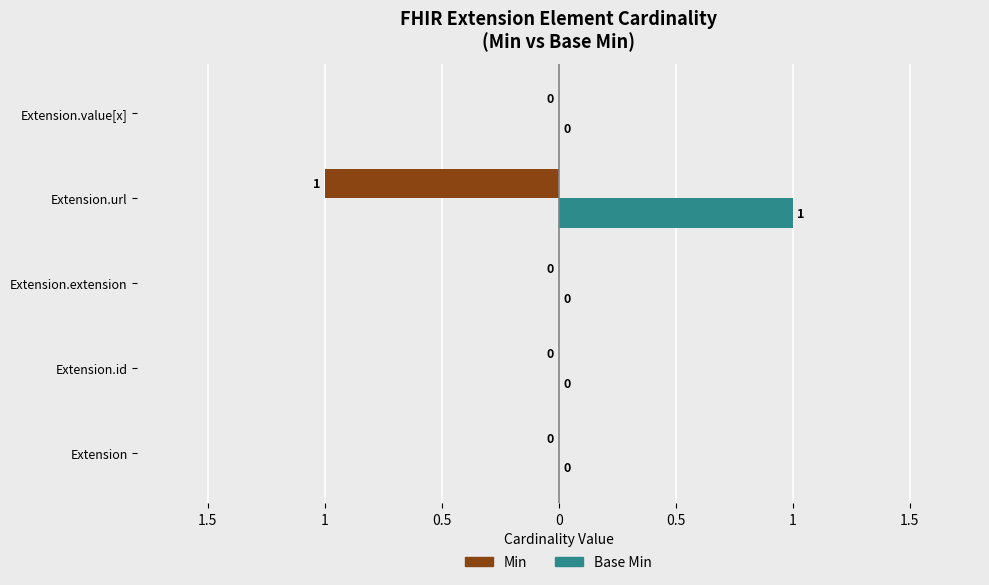

What are all the series names shown in the legend?

Min, Base Min